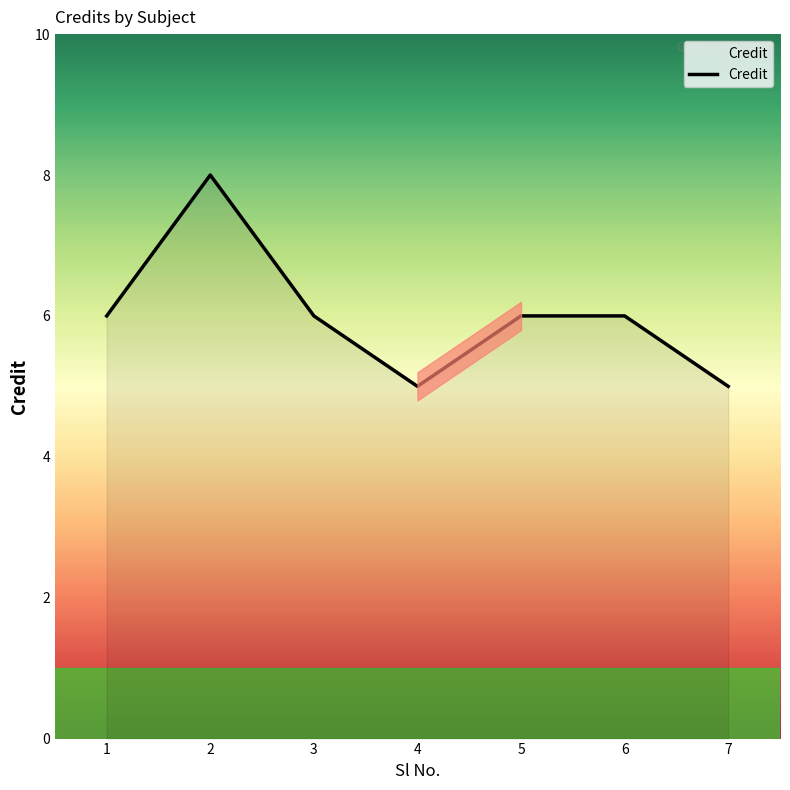

Where is the first local maximum?

2